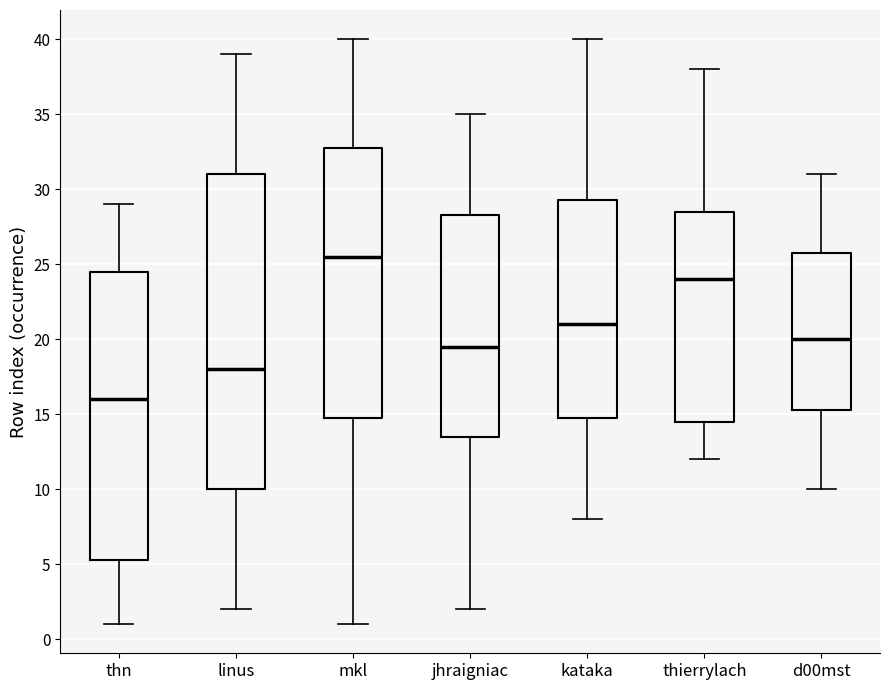

Which box is the tallest, from its lower edge to its upper edge?

linus